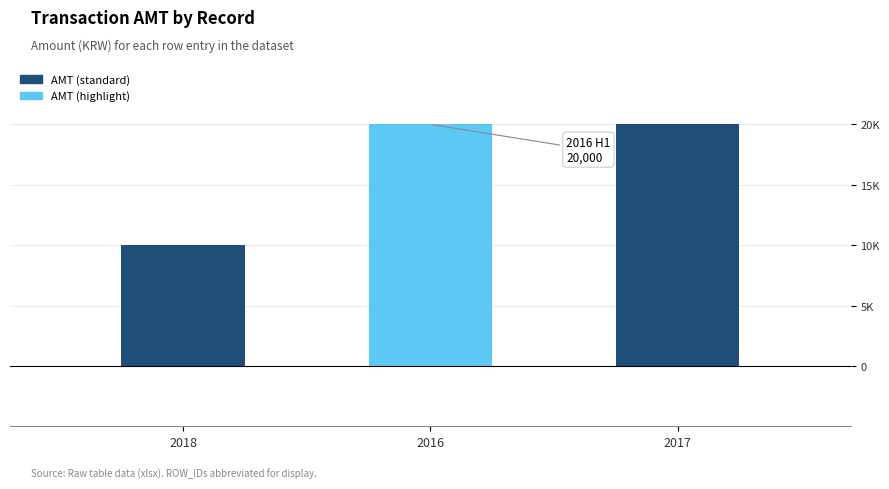

What value does the data have at 2017, to the nearest 50?

20000